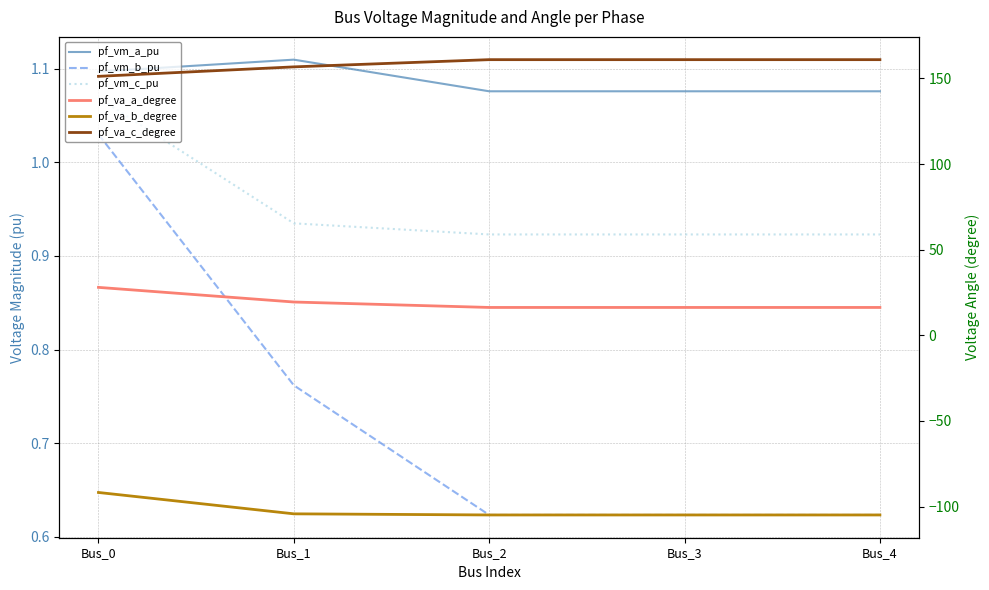

True or false: pf_va_c_degree and pf_vm_a_pu cross at least once.

False